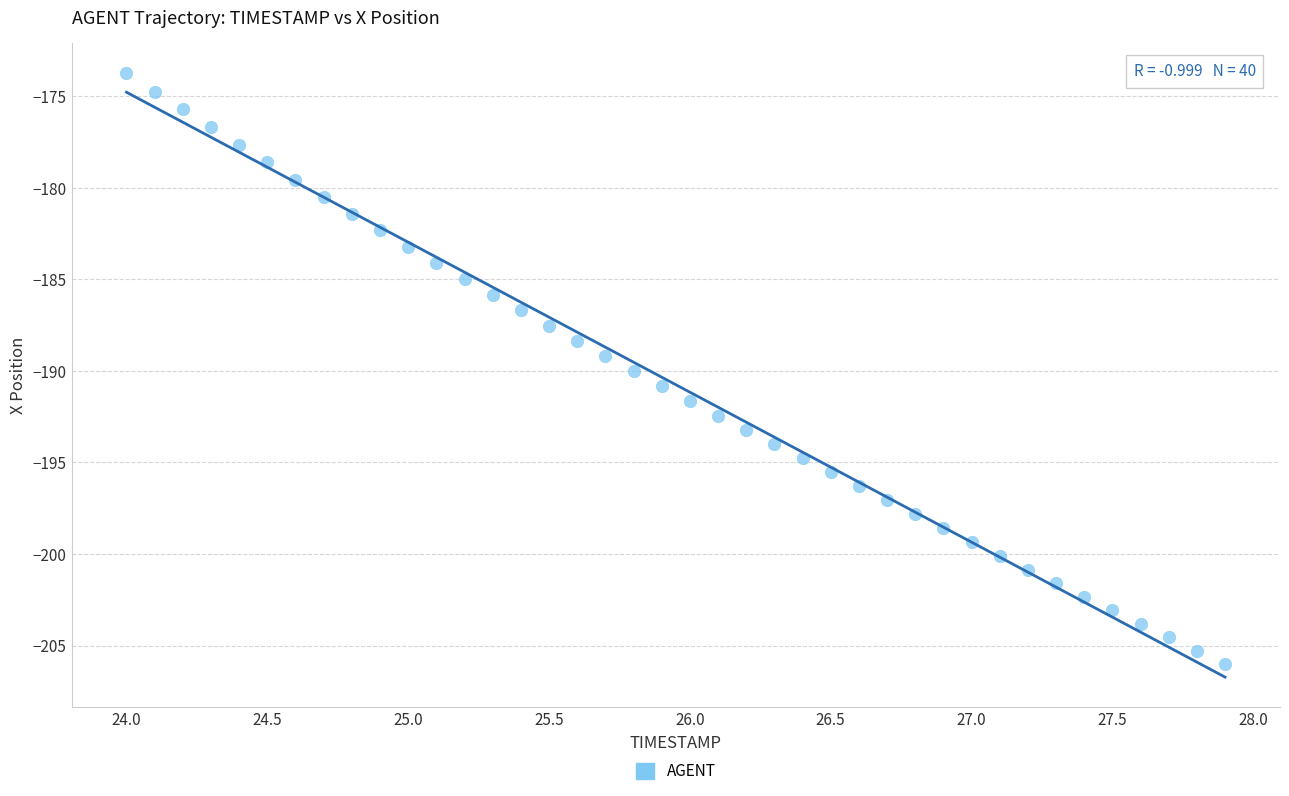

What is the range of X values (max minus min)?

3.9